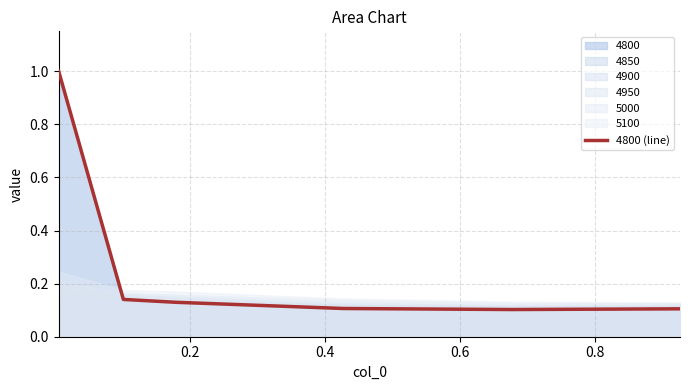

What is the difference between the maximum and second lowest values?

0.9